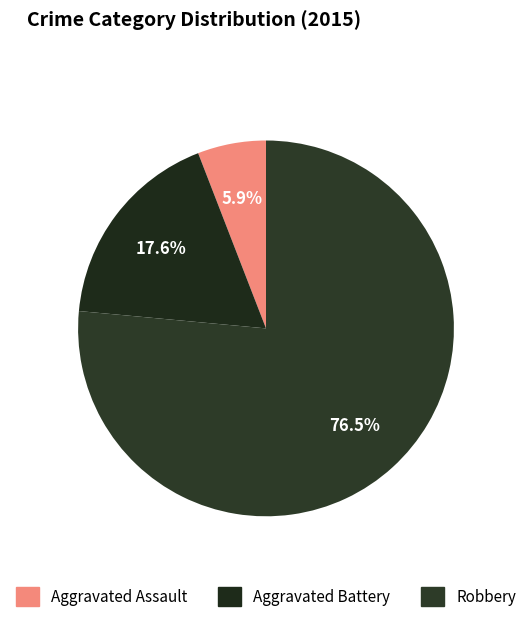

To the nearest percent, what is the combined percentage of Robbery and Aggravated Battery?

94%